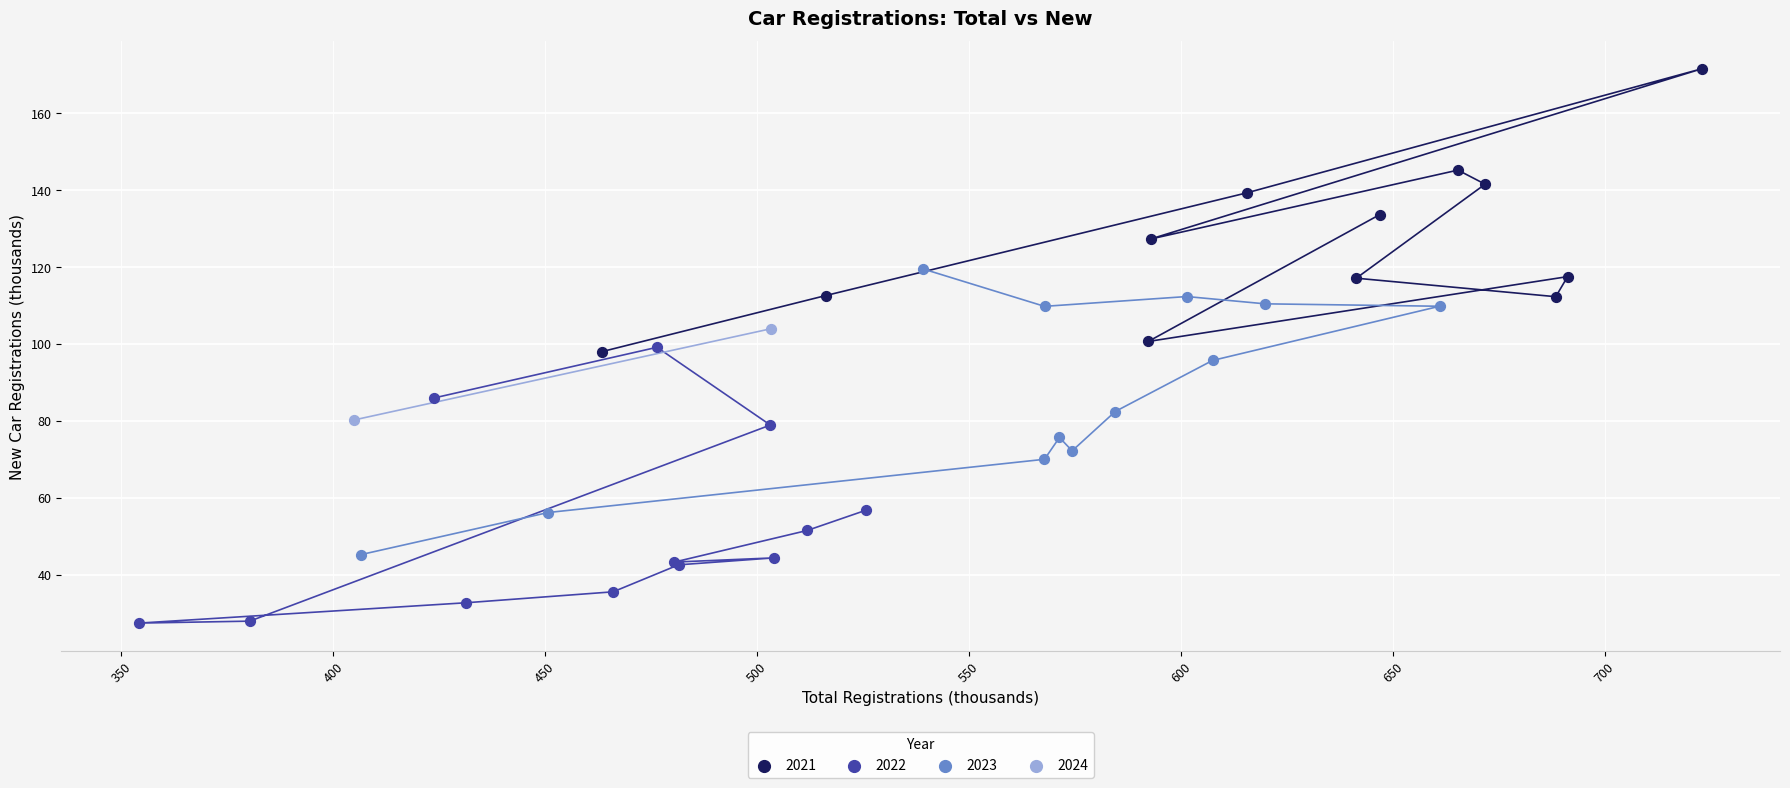

Which series contains the lowest Y value?

2022